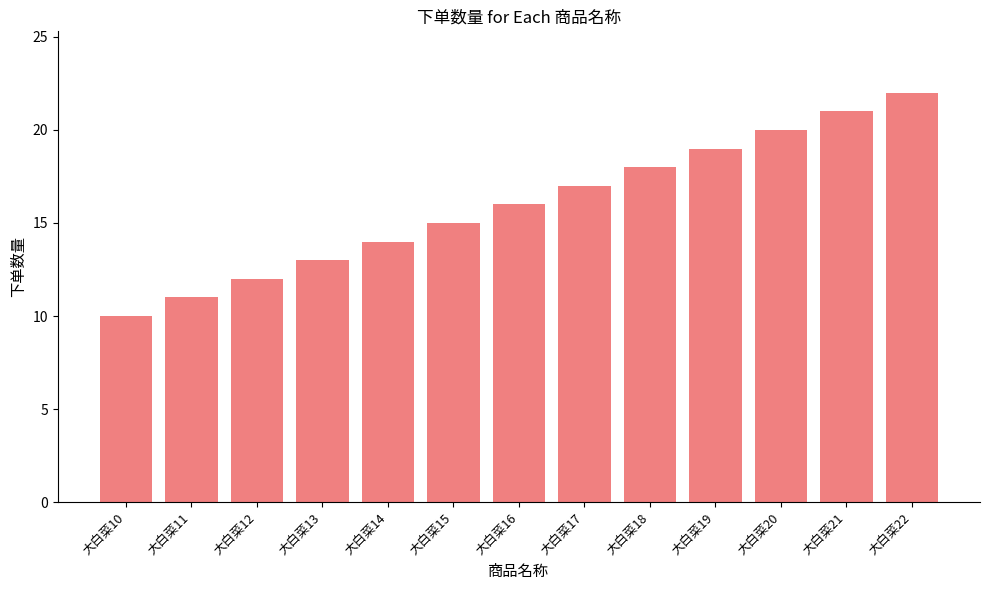

What is the minimum value shown in the chart?

10